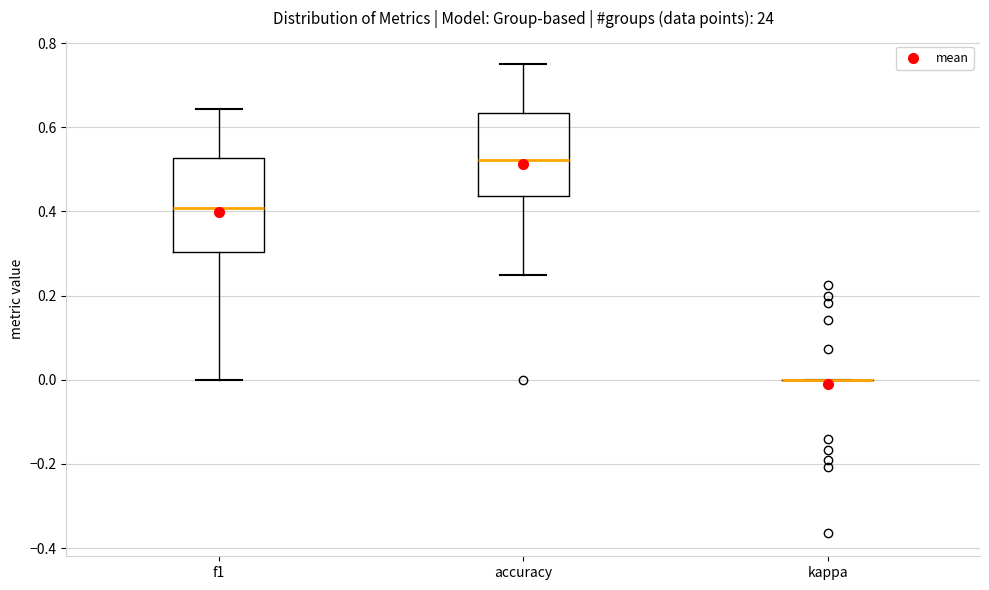

Reading left to right, transcribe this box plot: for each box, give where its median line is, the range the box spans, and where its two whiskers end, as read against the y-axis. The values are not printed on the chart, so give them approximately, as read against the axis.

f1: median 0.40, box 0.30 to 0.52, whiskers 0.00 to 0.64
accuracy: median 0.52, box 0.44 to 0.64, whiskers 0.26 to 0.76
kappa: box collapsed to a line at 0.00, whiskers 0.00 to 0.00